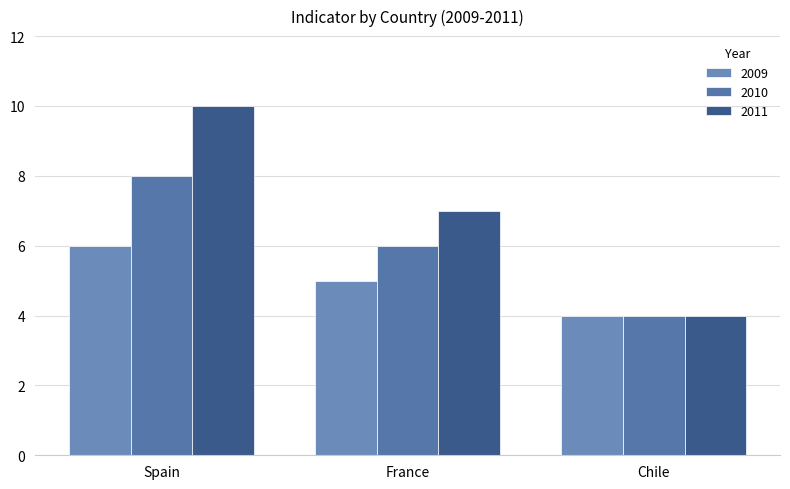

At which label is 2010 closest to 6?

France